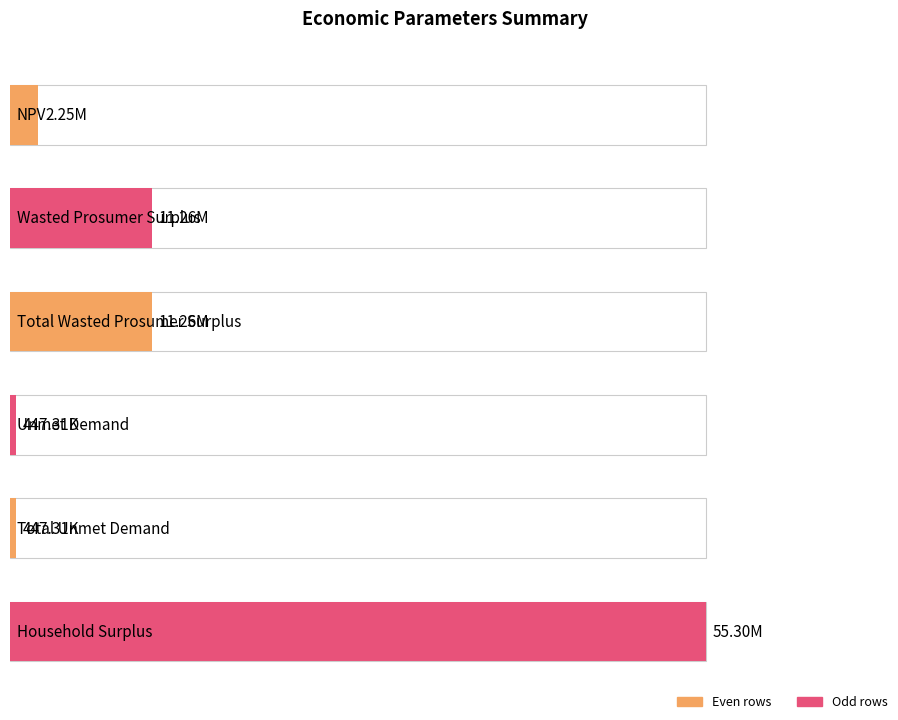

Is it true that the value at Unmet Demand is 144863.5?

False